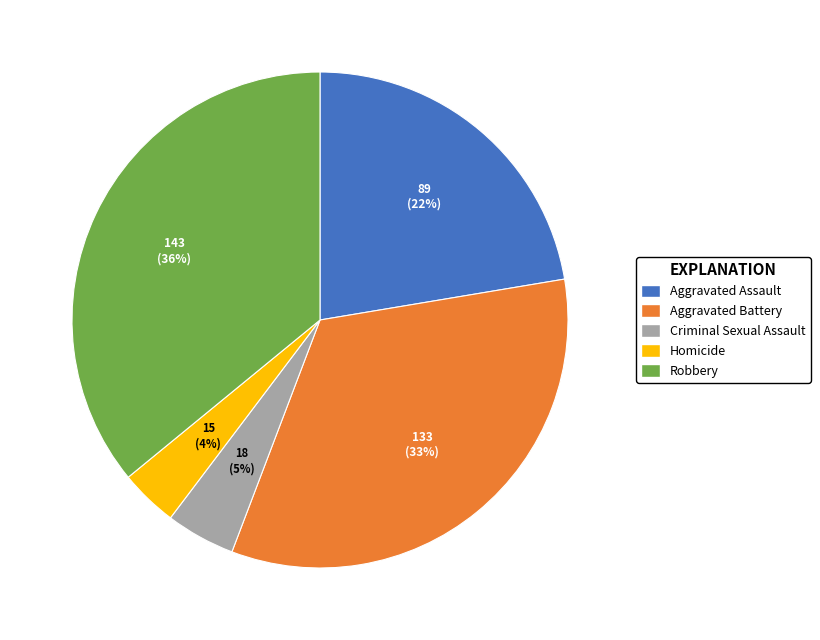

How many segments does this pie chart have?

5